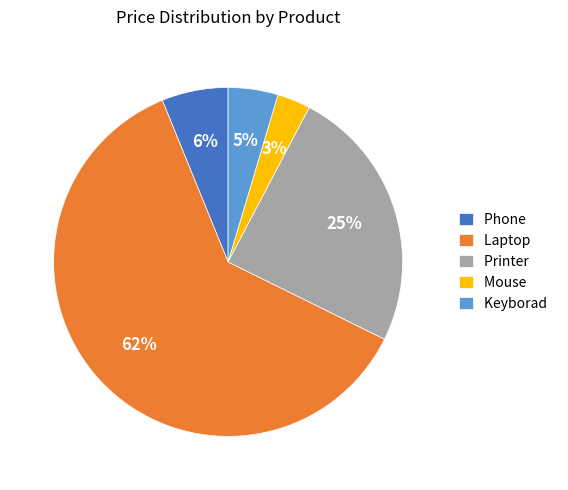

What is the smallest slice in the pie chart?

Mouse